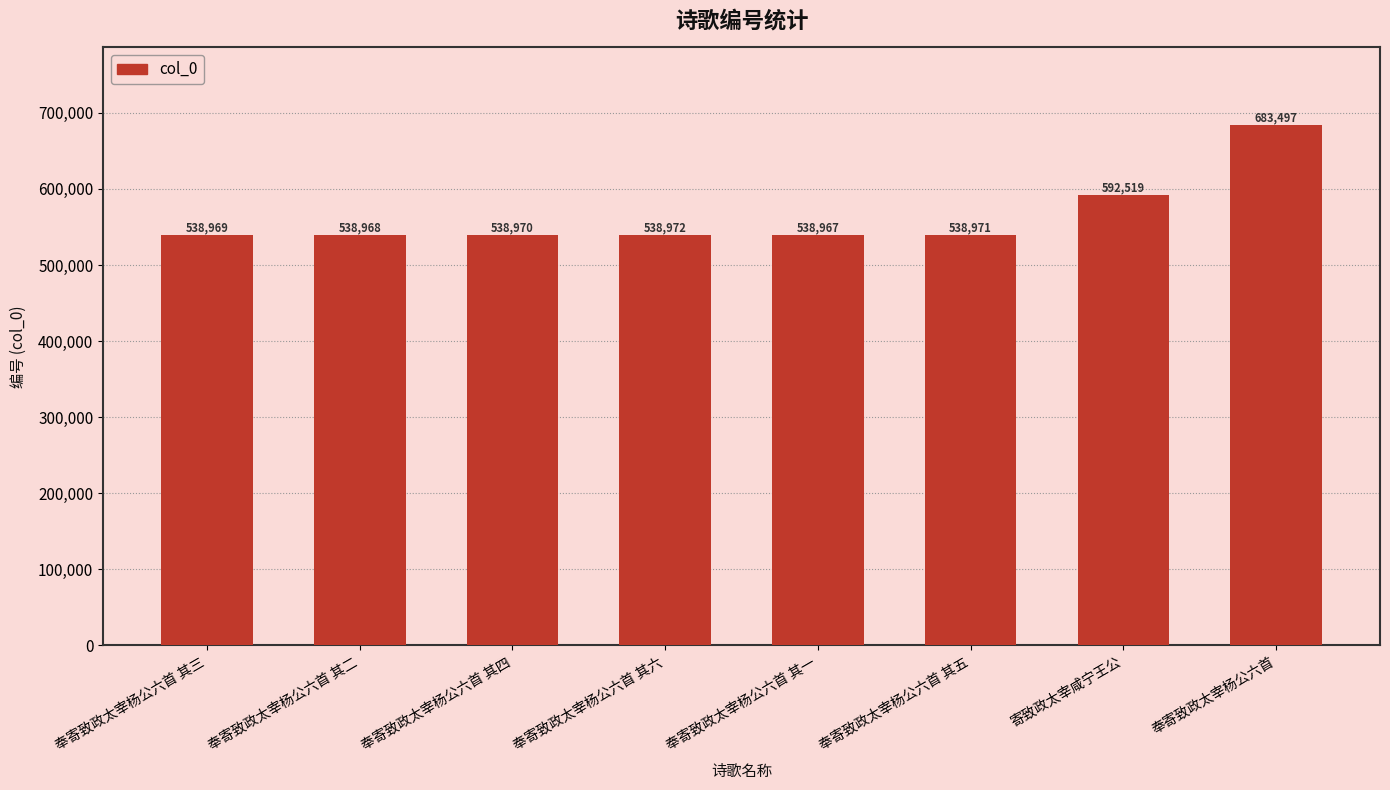

Reading right to left, extract all data points from this chart.

奉寄致政太宰杨公六首=683497	寄致政太宰咸宁王公=592519	奉寄致政太宰杨公六首 其五=538971	奉寄致政太宰杨公六首 其一=538967	奉寄致政太宰杨公六首 其六=538972	奉寄致政太宰杨公六首 其四=538970	奉寄致政太宰杨公六首 其二=538968	奉寄致政太宰杨公六首 其三=538969